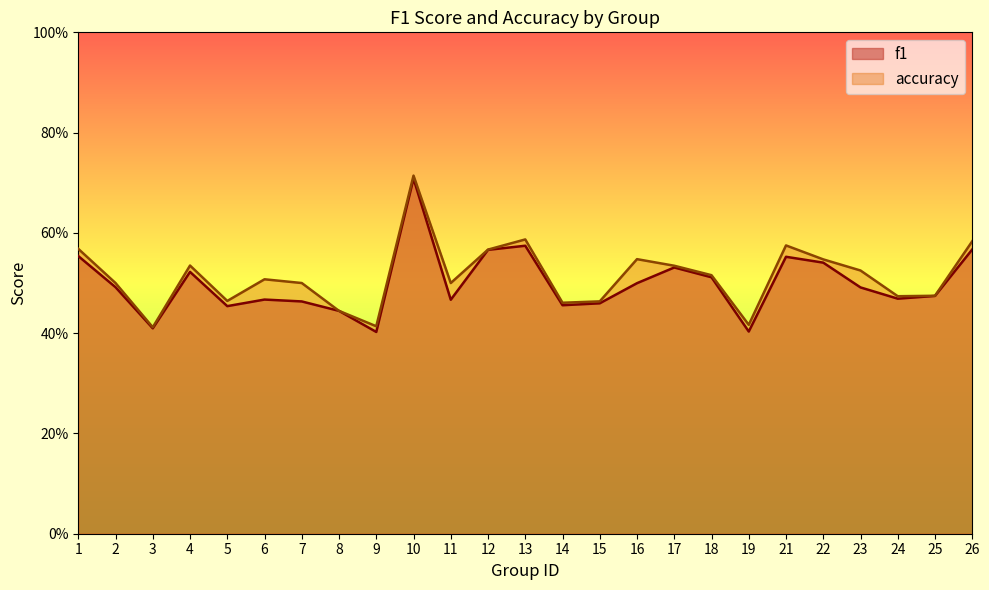

What is the sum of the f1 values at 6 and 4?

1.0